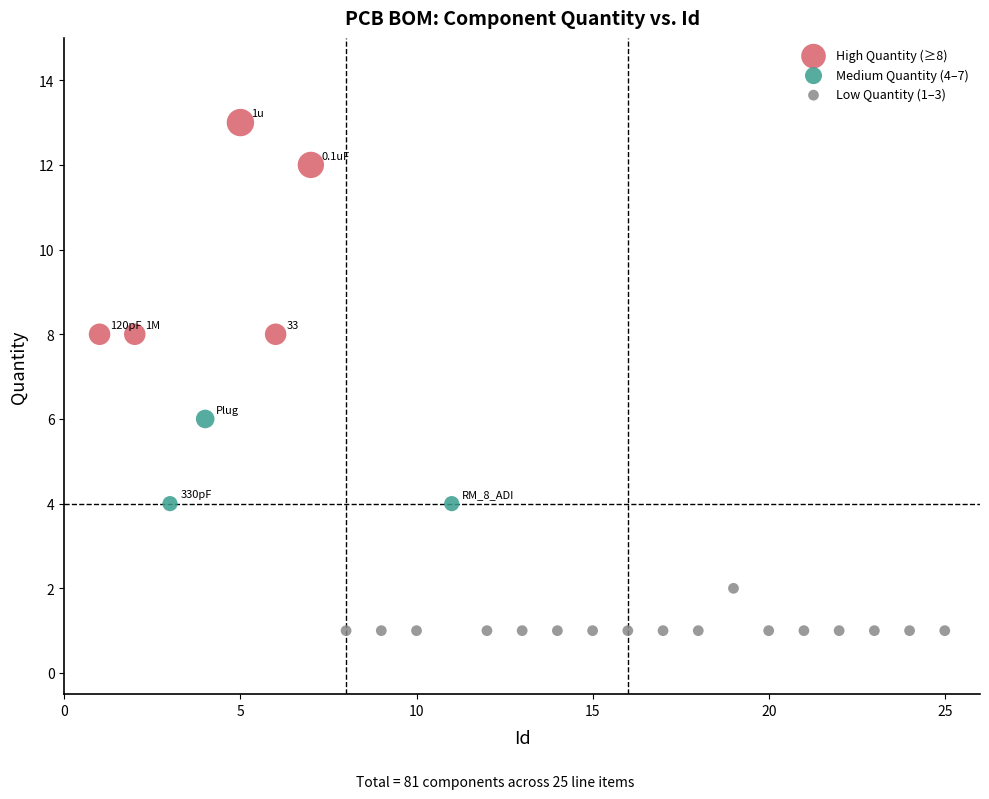

Which series reaches the maximum Y coordinate?

High Quantity (≥8)